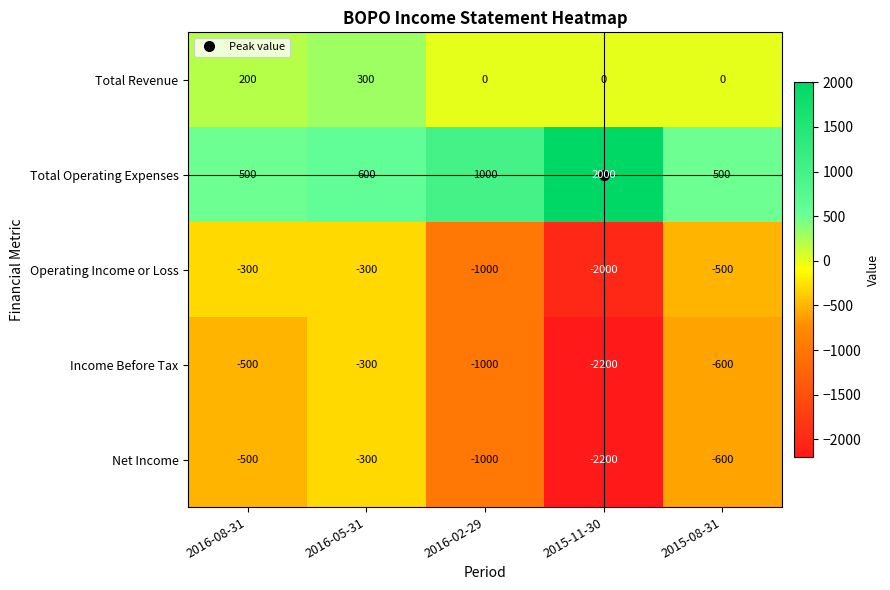

Is the value of Total Revenue at 2015-11-30 greater than the value of Operating Income or Loss at 2015-11-30?

Yes